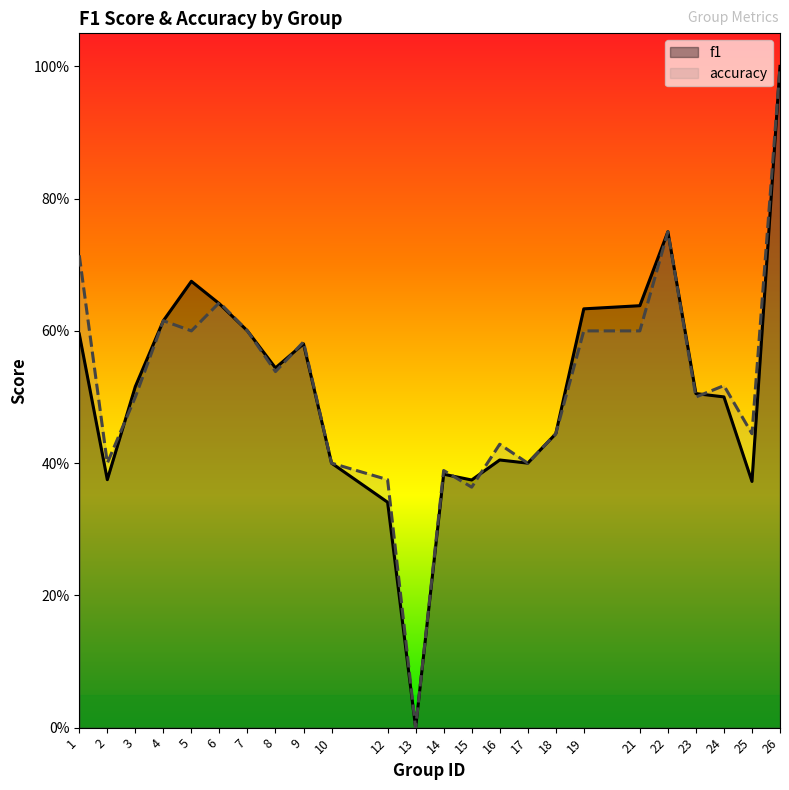

The f1 series shows 0.3 at 8. True or false?

False